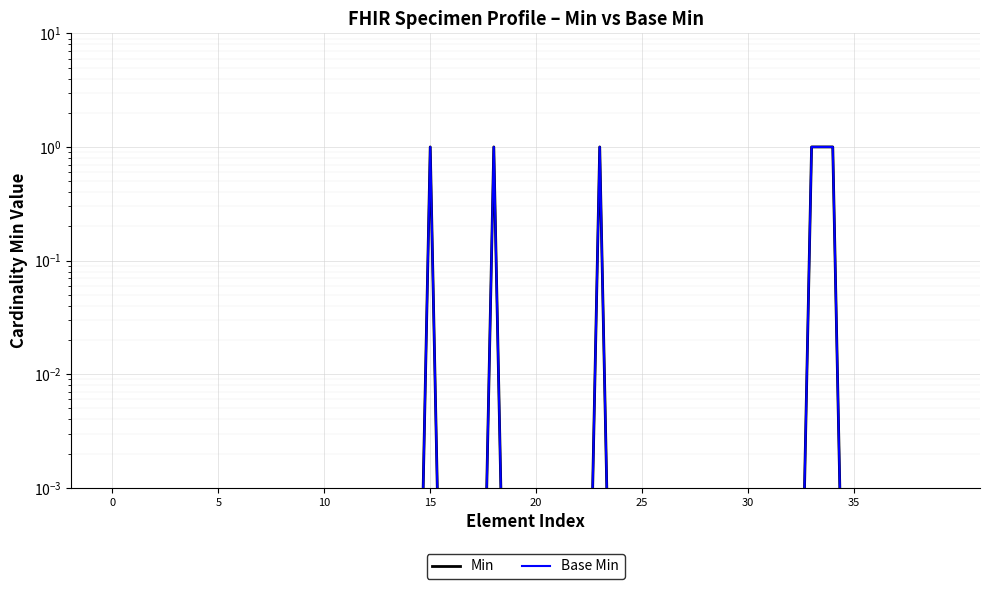

True or false: Base Min and Min cross at least once.

False